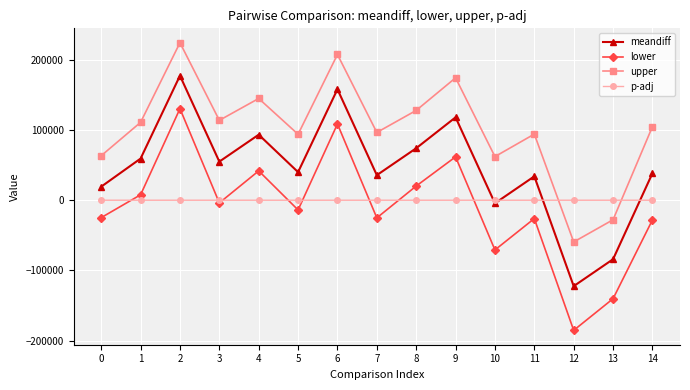

Is it true that meandiff equals 14659.3 at 11?

False